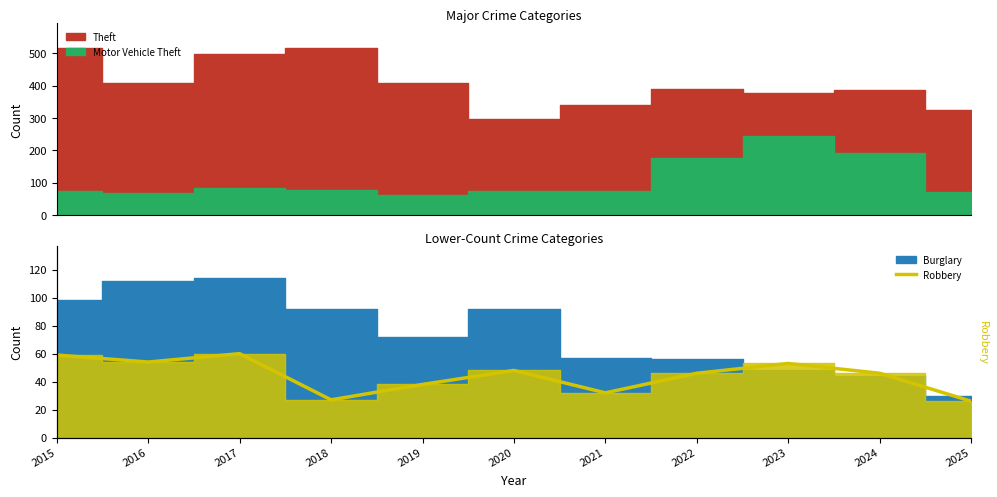

What is the average value?

44